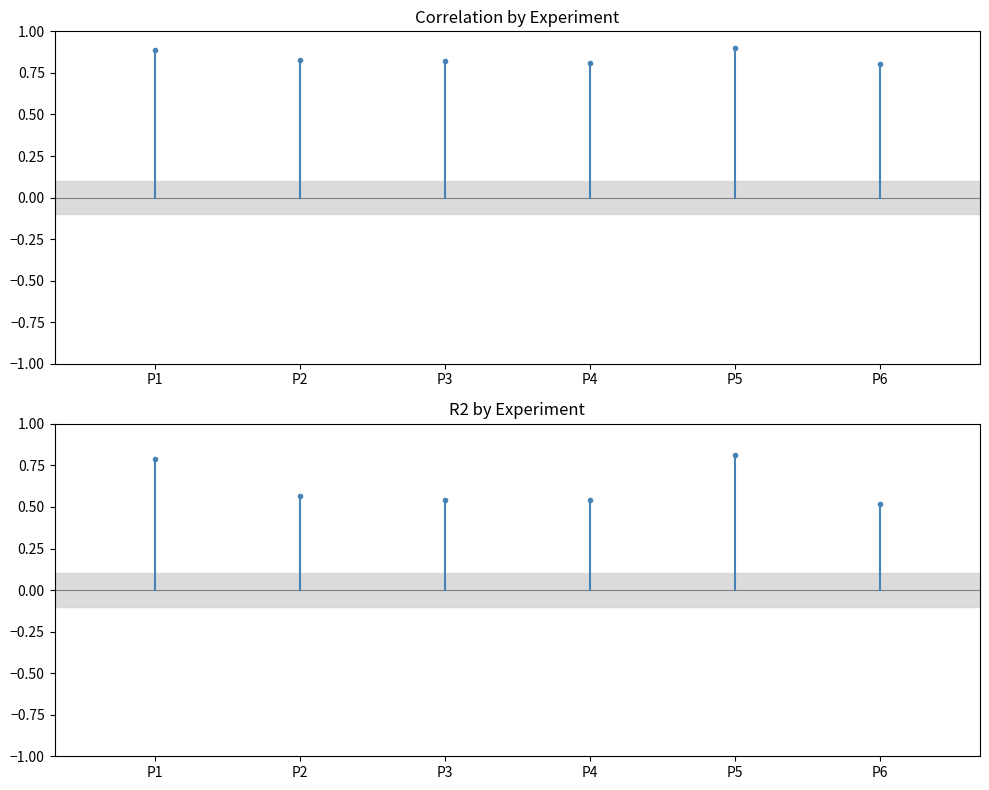

Reading left to right, what are all the values shown in this chart?

Correlation by Experiment: P1=0.9	P2=0.8	P3=0.8	P4=0.8	P5=0.9	P6=0.8
R2 by Experiment: P1=0.8	P2=0.6	P3=0.5	P4=0.5	P5=0.8	P6=0.5